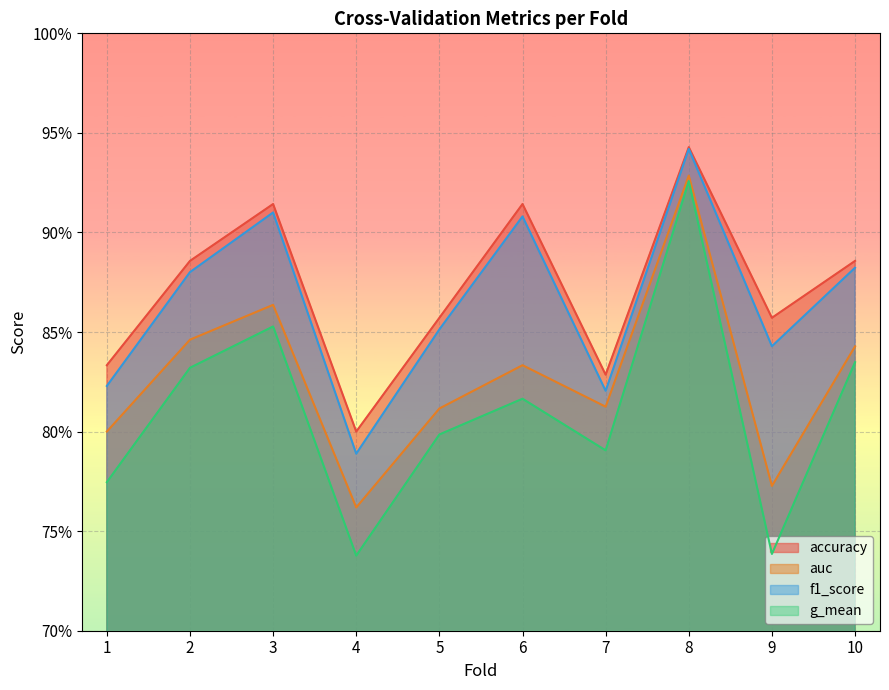

Is it true that f1_score equals 0.9 at 10?

True